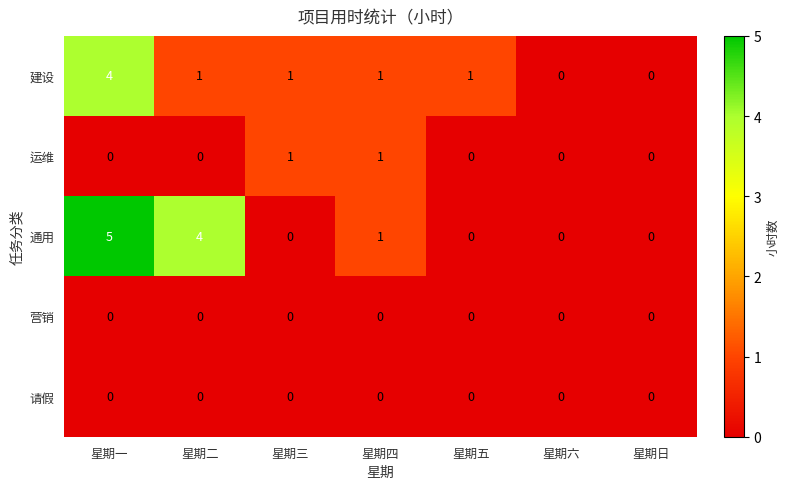

What is the greatest value displayed?

5